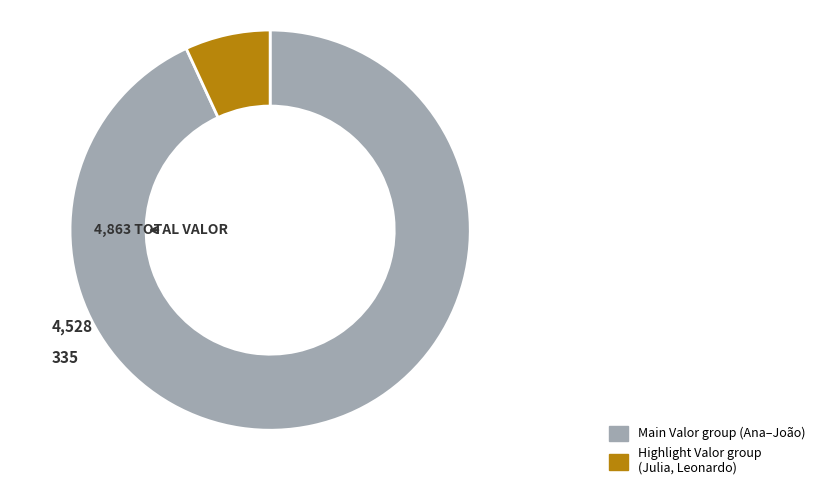

Is there a majority slice in this chart?

Yes